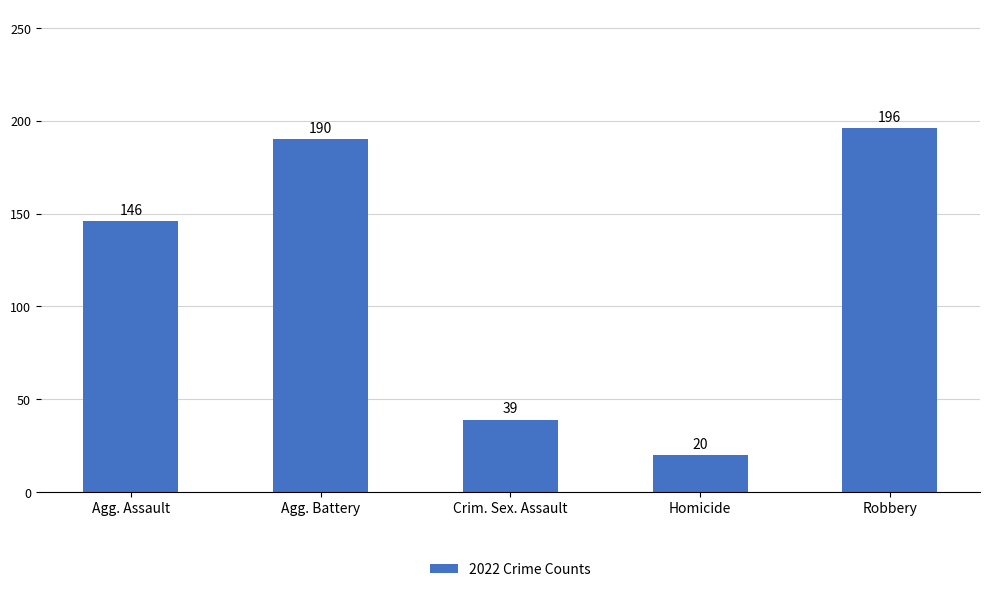

At which label is the value closest to 108?

Agg. Assault